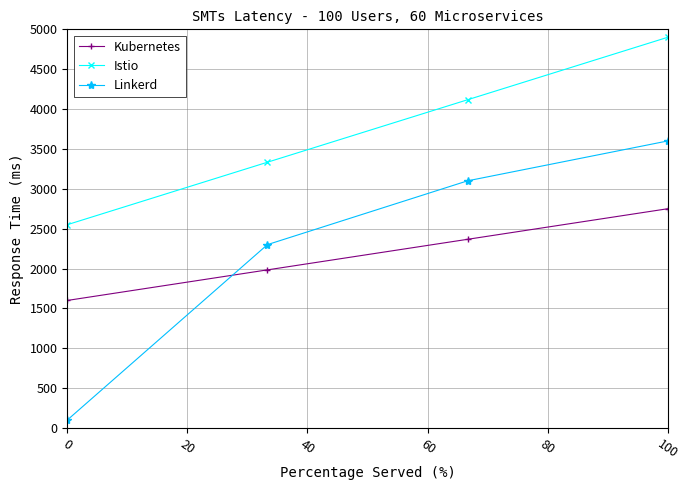

Which series has the largest range (max minus min)?

Linkerd